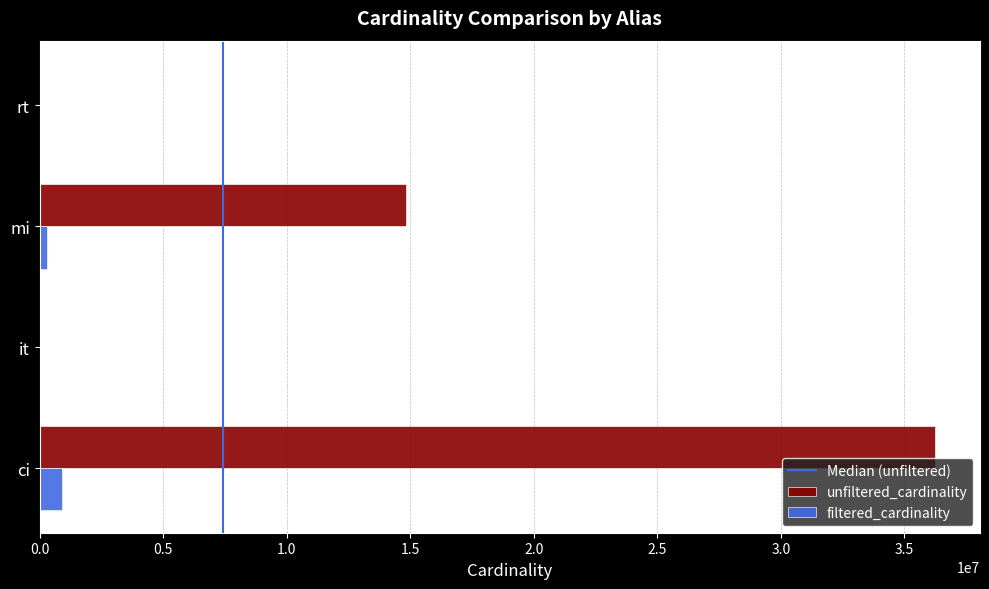

Which series has the largest total across all categories?

unfiltered_cardinality